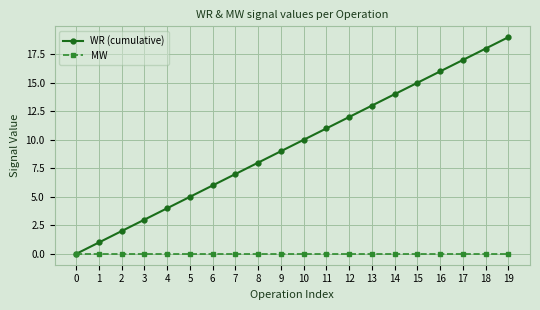

The value of MW at 9 is 0. True or false?

True